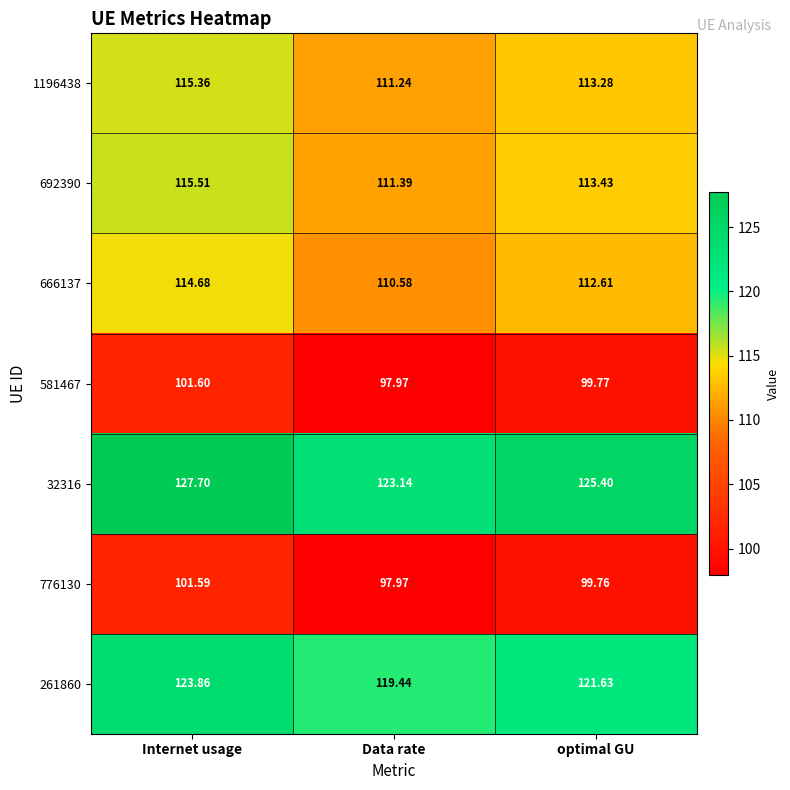

At which category is the sum across all series the highest?

Internet usage